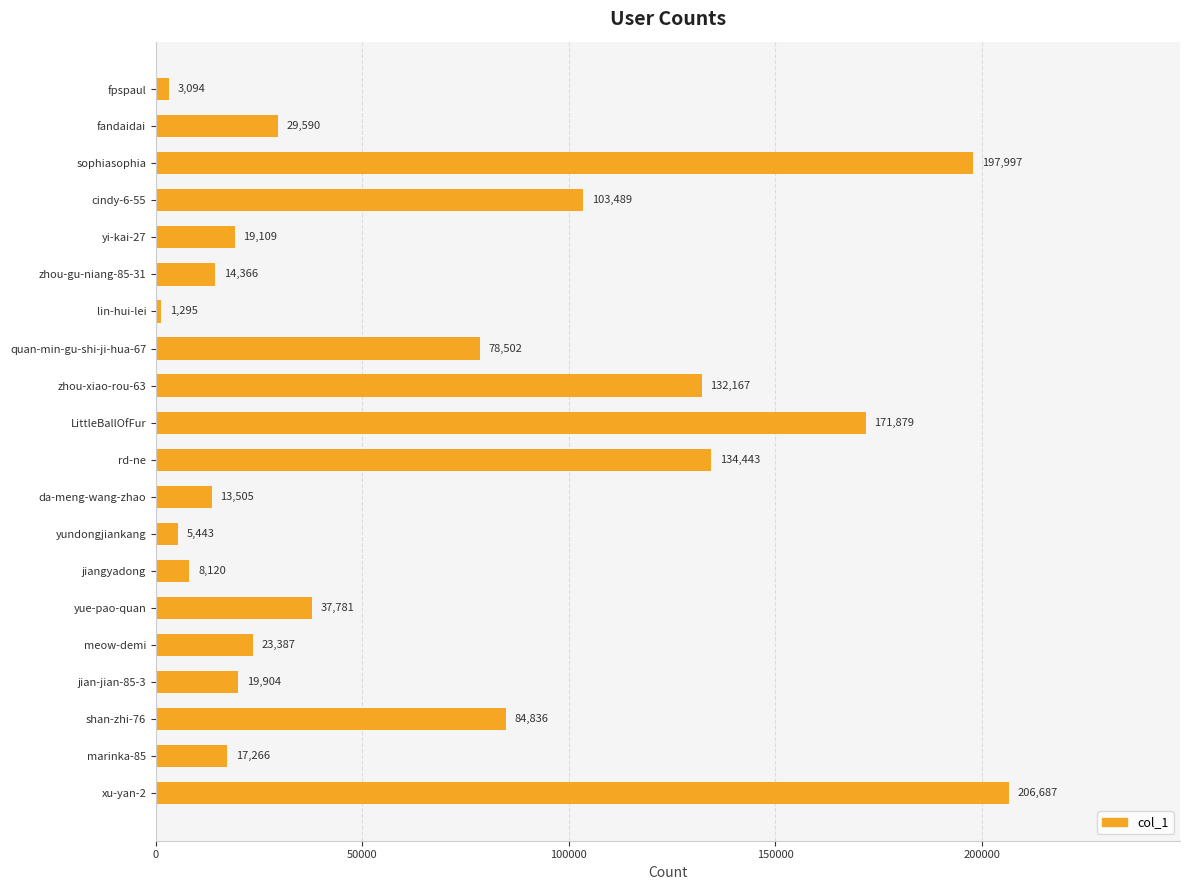

Reading bottom to top, extract all data points from this chart.

xu-yan-2=206687	marinka-85=17266	shan-zhi-76=84836	jian-jian-85-3=19904	meow-demi=23387	yue-pao-quan=37781	jiangyadong=8120	yundongjiankang=5443	da-meng-wang-zhao=13505	rd-ne=134443	LittleBallOfFur=171879	zhou-xiao-rou-63=132167	quan-min-gu-shi-ji-hua-67=78502	lin-hui-lei=1295	zhou-gu-niang-85-31=14366	yi-kai-27=19109	cindy-6-55=103489	sophiasophia=197997	fandaidai=29590	fpspaul=3094